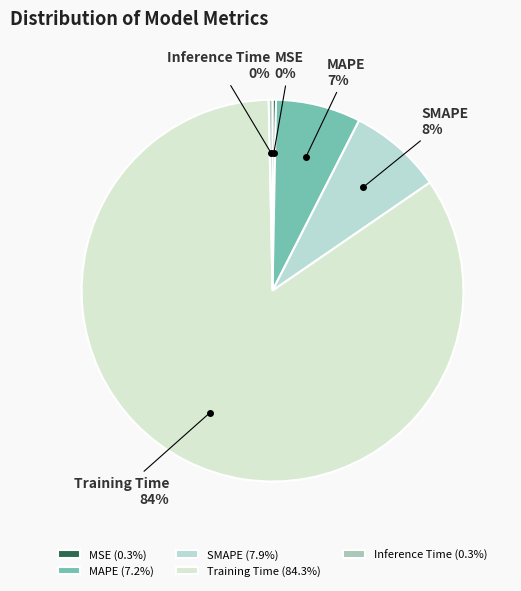

Count the number of slices in the pie.

5